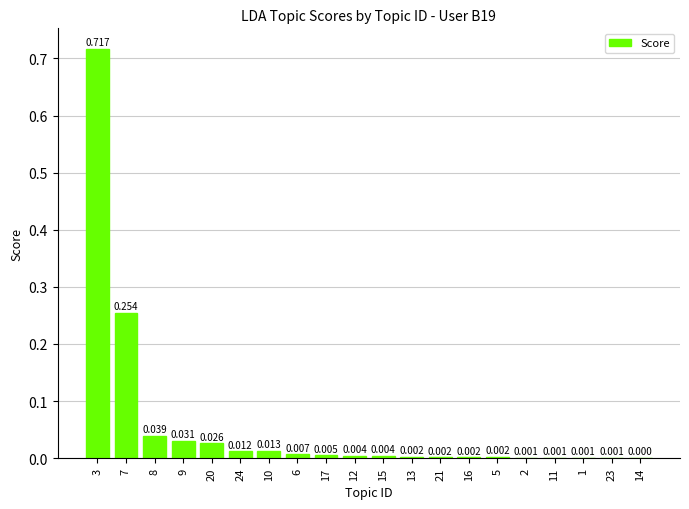

How many series are shown in this chart?

1